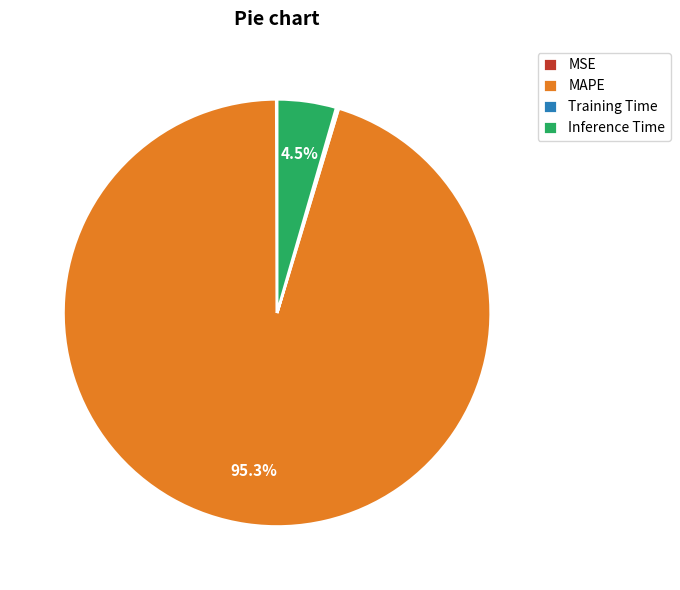

Which category has the biggest portion of the pie?

MAPE